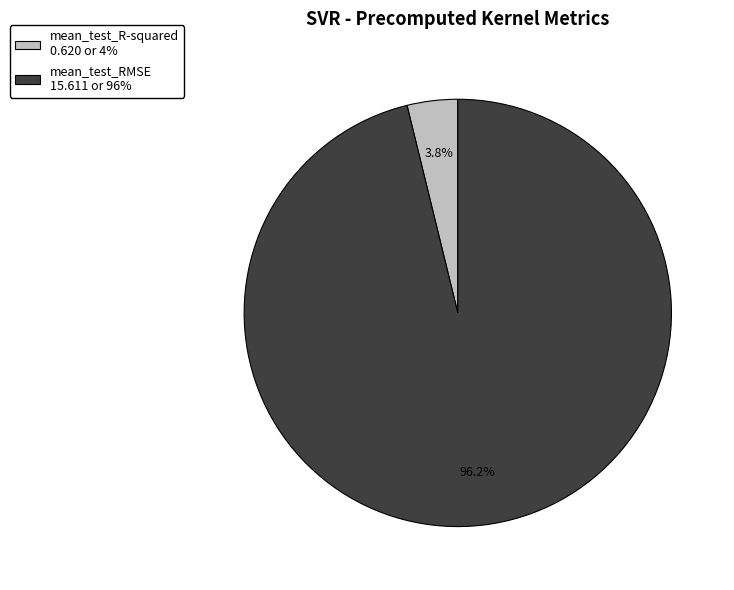

How many slices are in this pie chart?

2